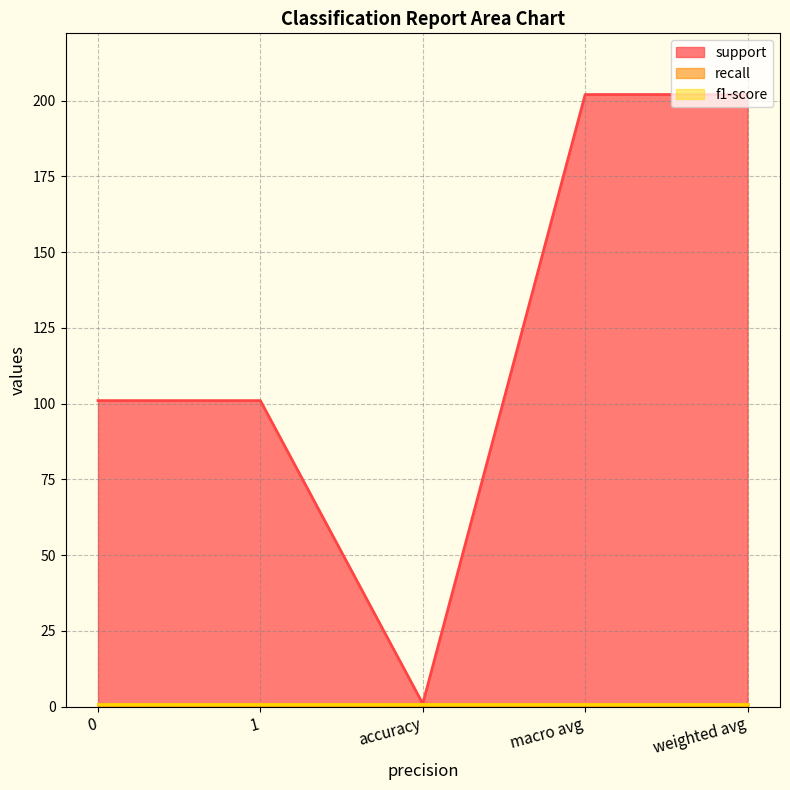

True or false: recall and support intersect in this chart.

False